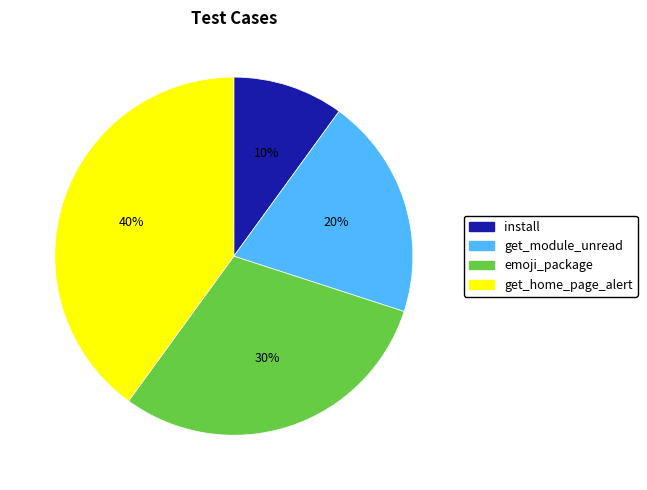

Which category has the smallest portion of the pie?

install